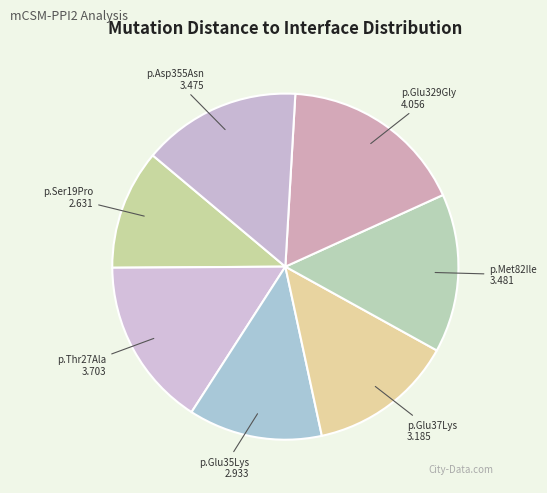

Is the sum of p.Glu37Lys and p.Met82Ile greater than half?

No